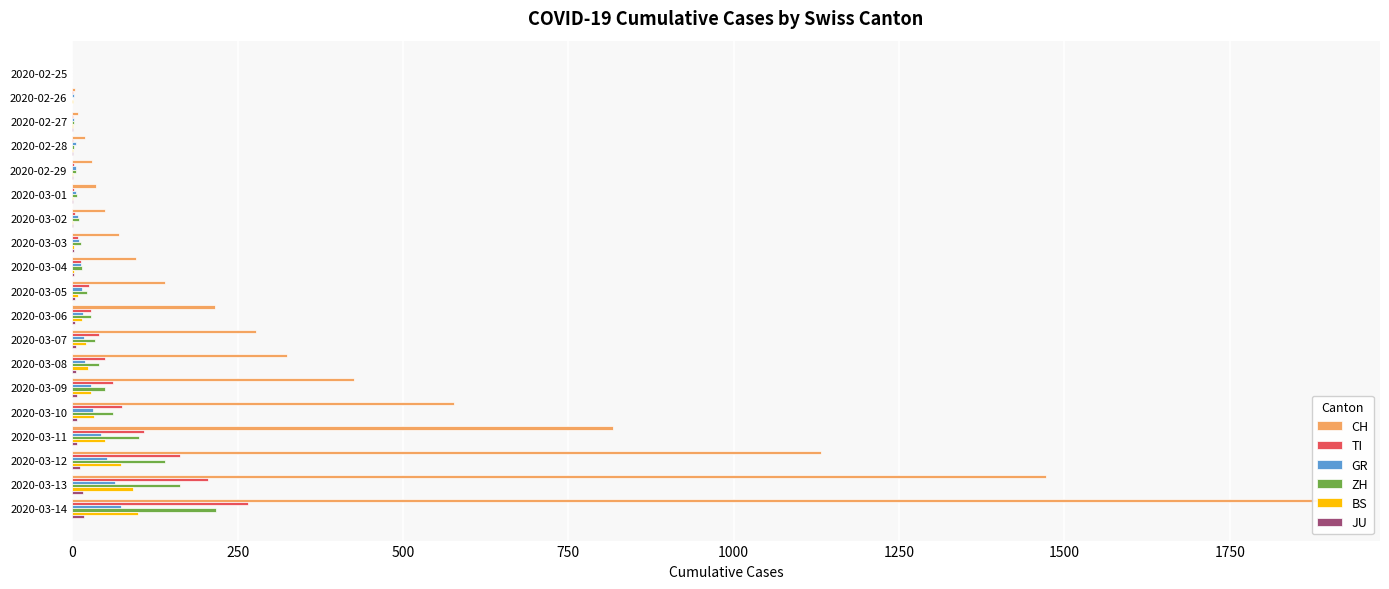

What are all the series names shown in the legend?

CH, TI, GR, ZH, BS, JU